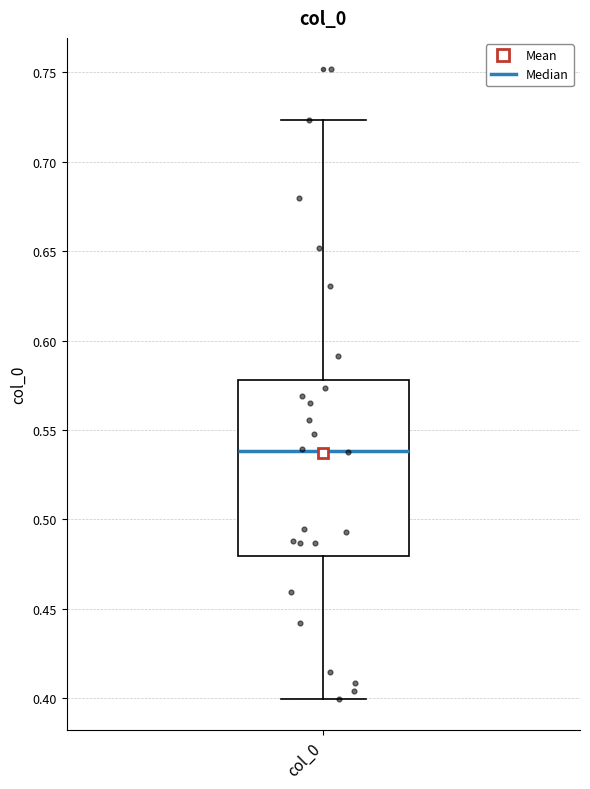

Read this box plot against the y-axis: the position of the median line, the range covered by the box, and the ends of both whiskers. The values are not printed on the chart, so give them approximately, as read against the axis.

median 0.540, box 0.480 to 0.580, whiskers 0.400 to 0.725